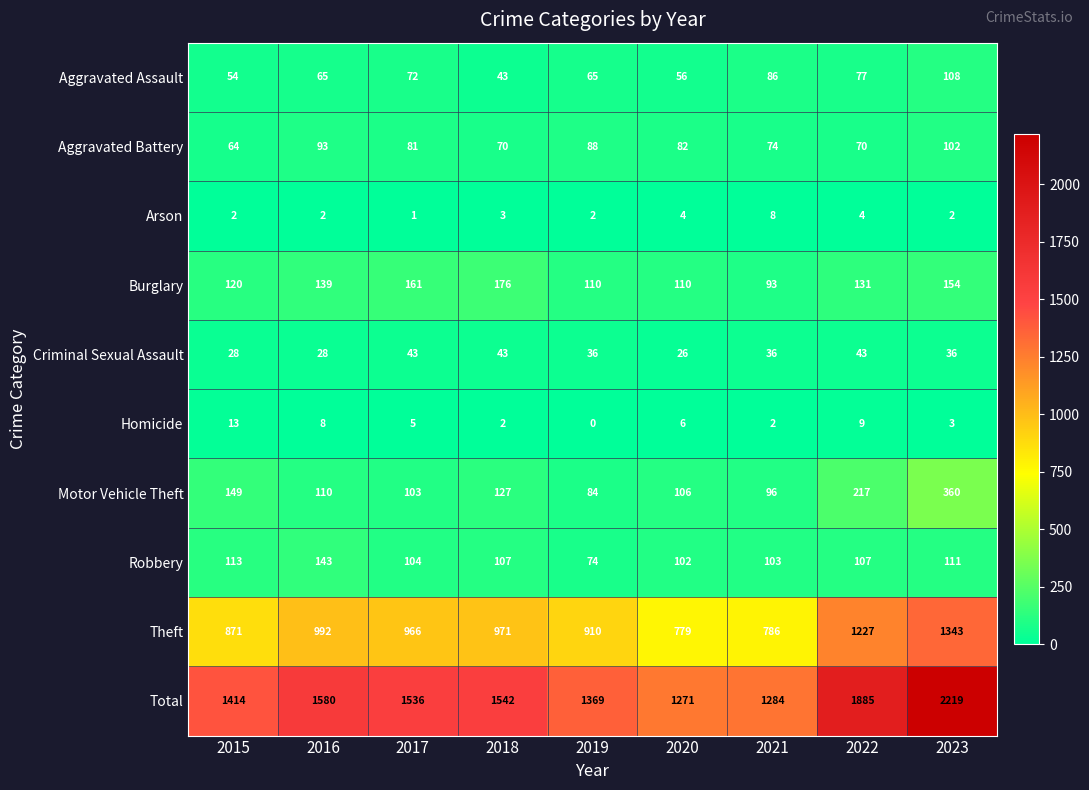

Where is Motor Vehicle Theft nearest to the value 222?

2022